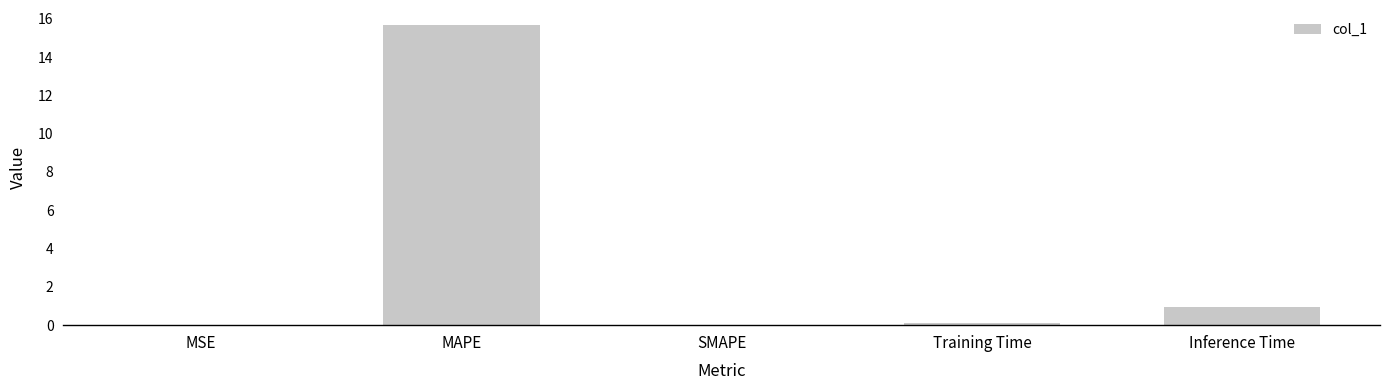

Where is the data nearest to the value 7?

Inference Time